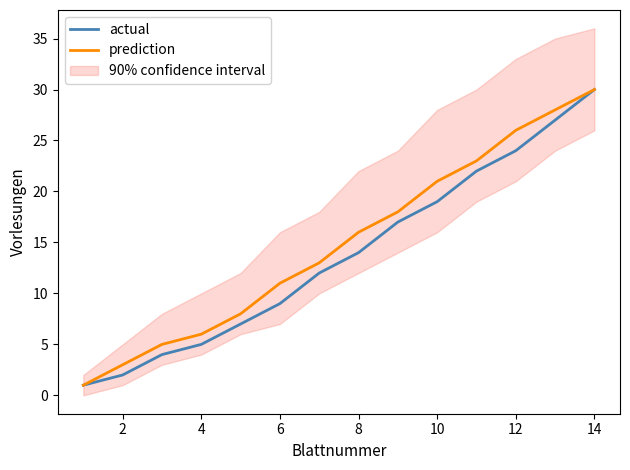

True or false: prediction has a value of 8 at 4.

False